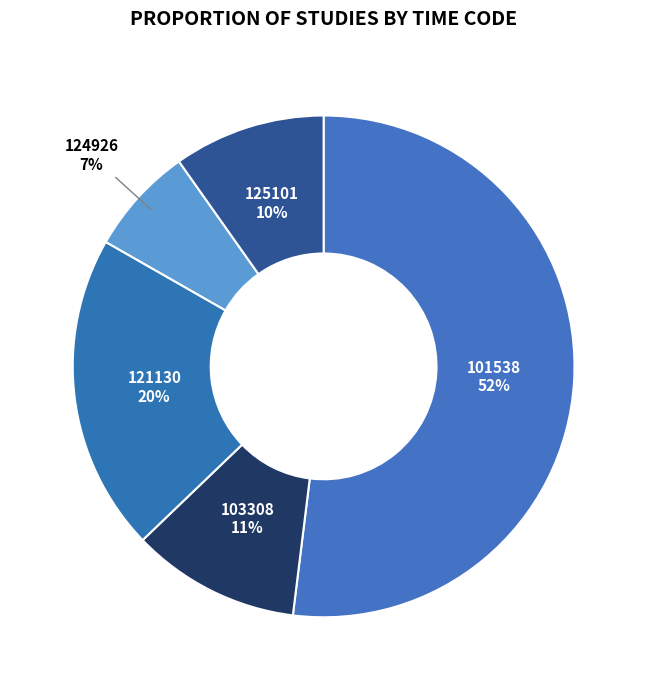

Is there a majority slice in this chart?

Yes